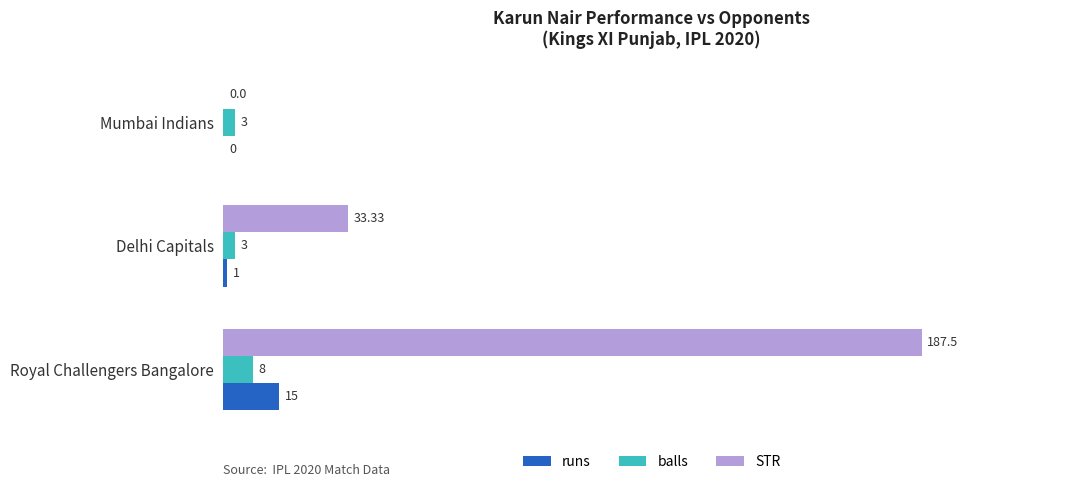

Which series has the largest total across all categories?

STR